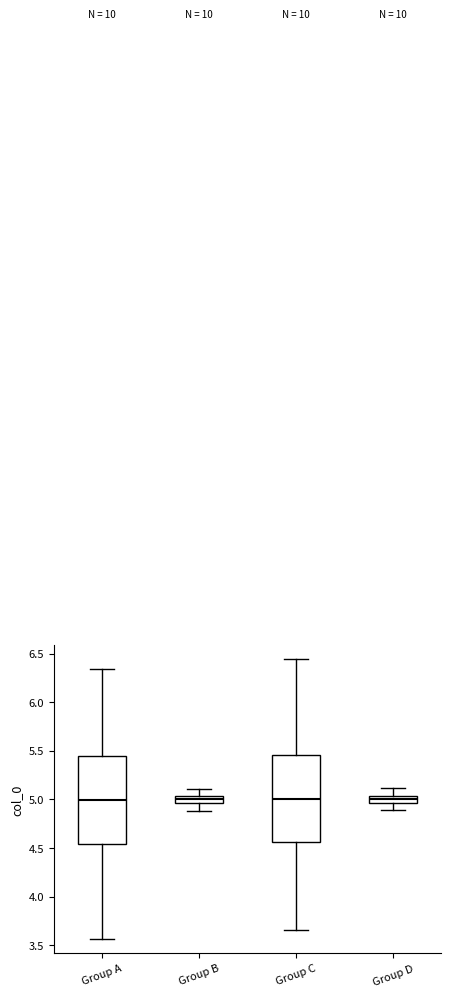

Where does the lower whisker of the box for Group B end on the y-axis? The values are not printed on the chart, so give them approximately, as read against the axis.

4.90